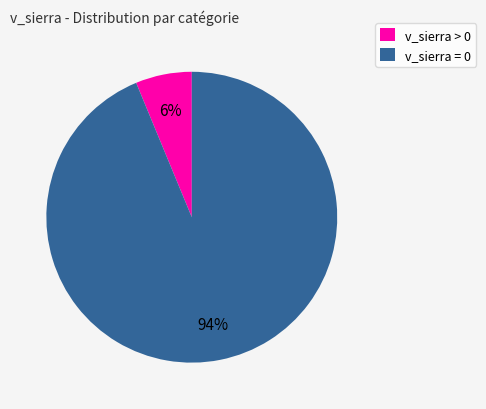

Rank the categories by value from highest to lowest.

v_sierra = 0, v_sierra > 0